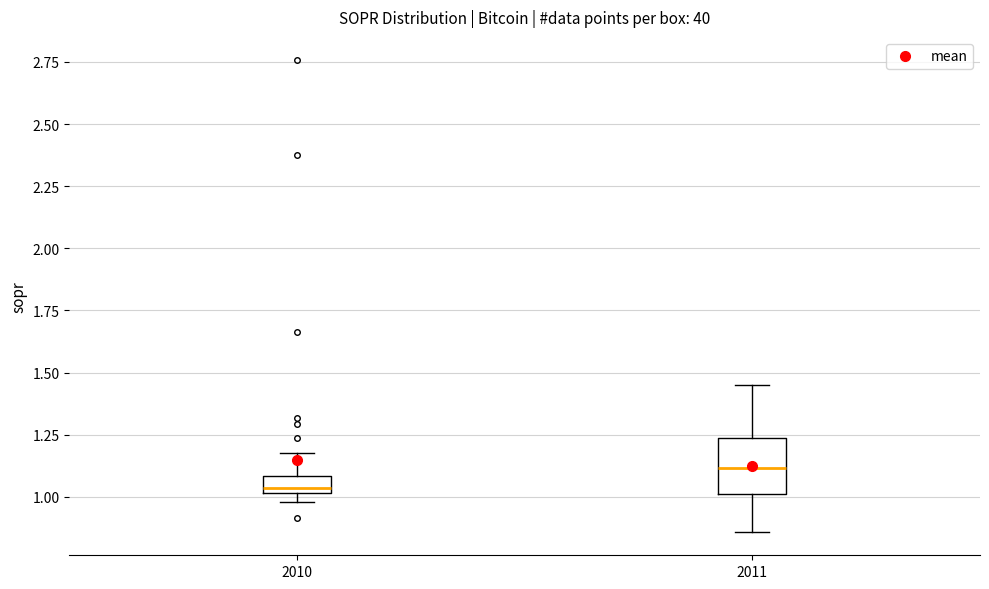

Comparing the boxes themselves (not the whiskers), which one is the tallest?

2011